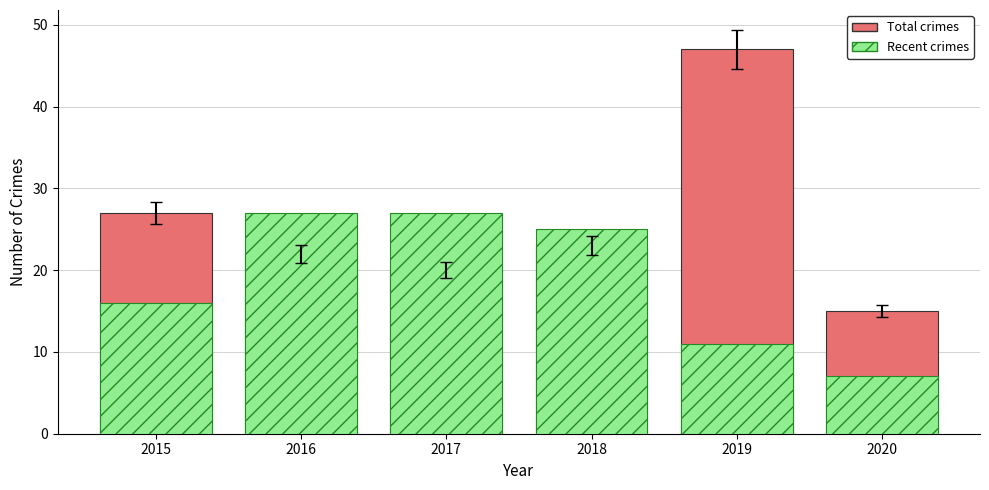

Reading left to right, list all the values displayed in this chart.

Total (solid): 2015=27	2016=22	2017=20	2018=23	2019=47	2020=15
Subset (hatched): 2015=16	2016=27	2017=27	2018=25	2019=11	2020=7